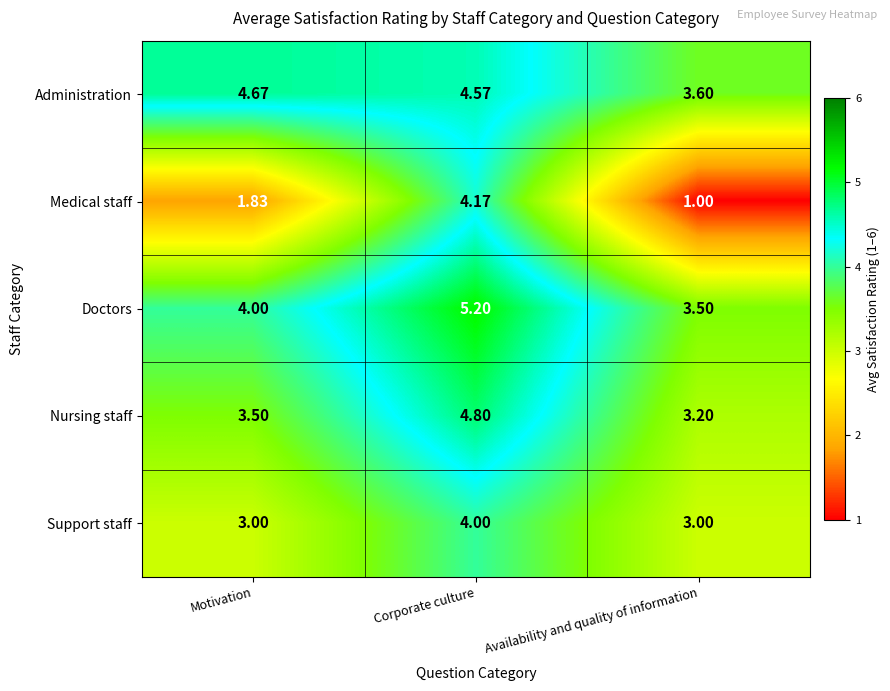

Is the value of Nursing staff at Availability and quality of information greater than the value of Support staff at Motivation?

Yes